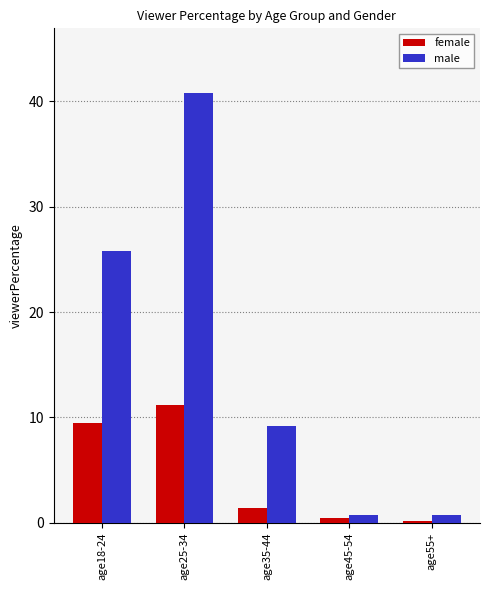

At age35-44, list the series in order from smallest to largest.

female, male